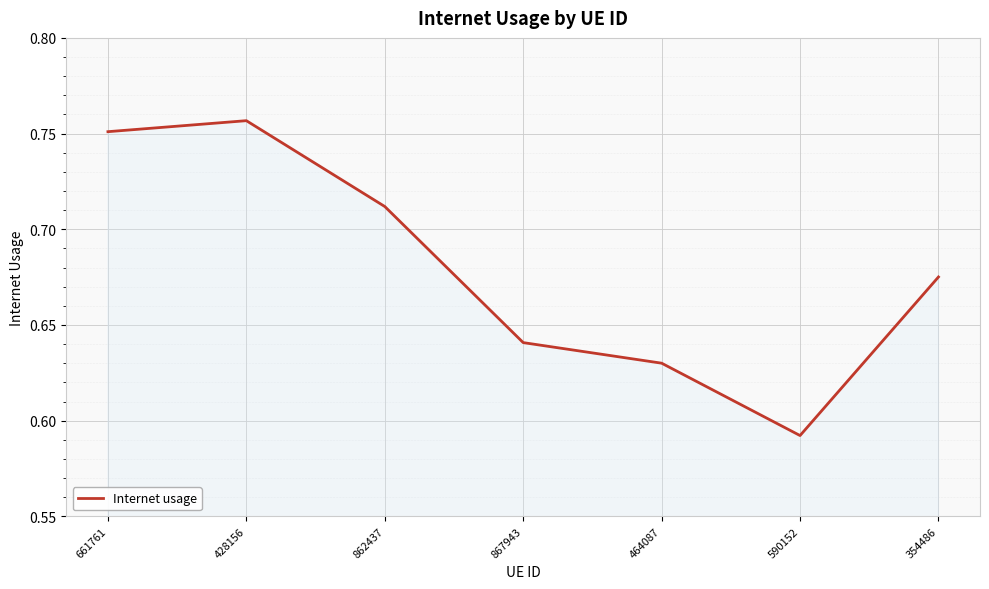

Does the chart have visible grid lines?

Yes